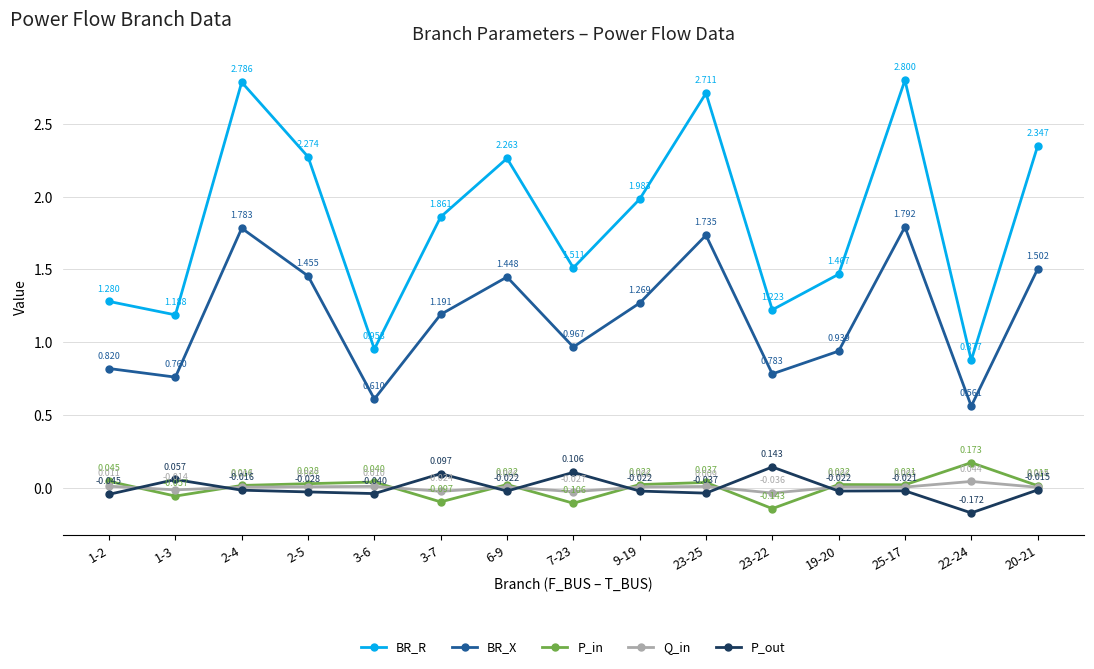

Which series has the widest spread of values?

BR_R